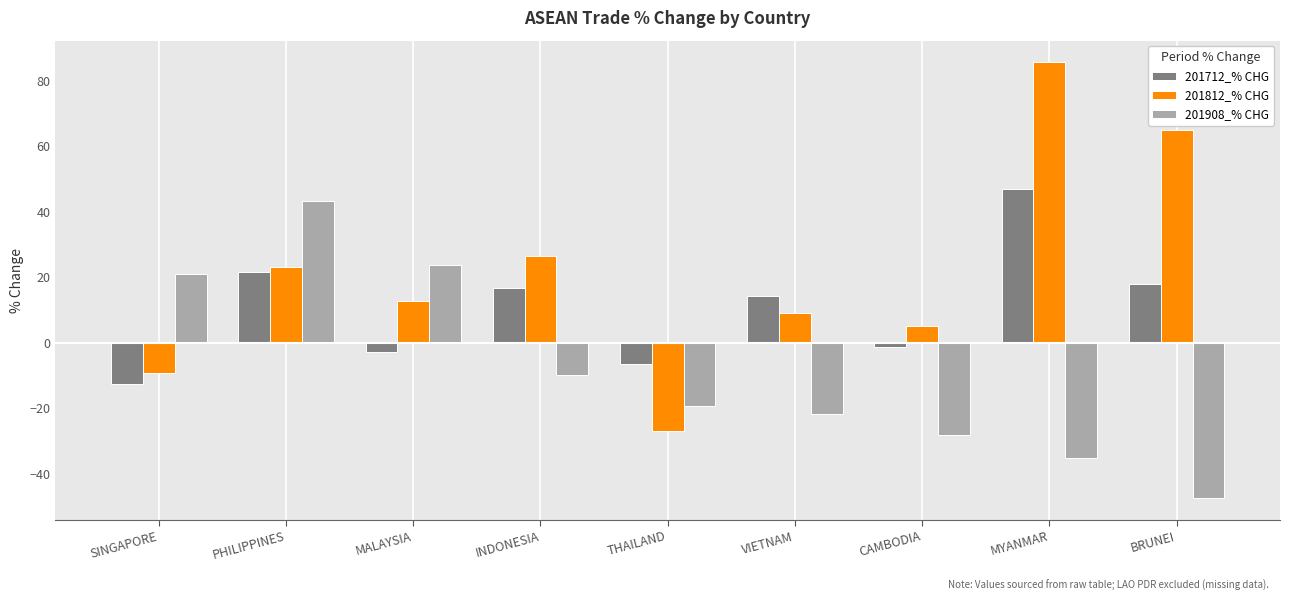

Between PHILIPPINES and MYANMAR, which series saw the biggest shift?

201908_% CHG